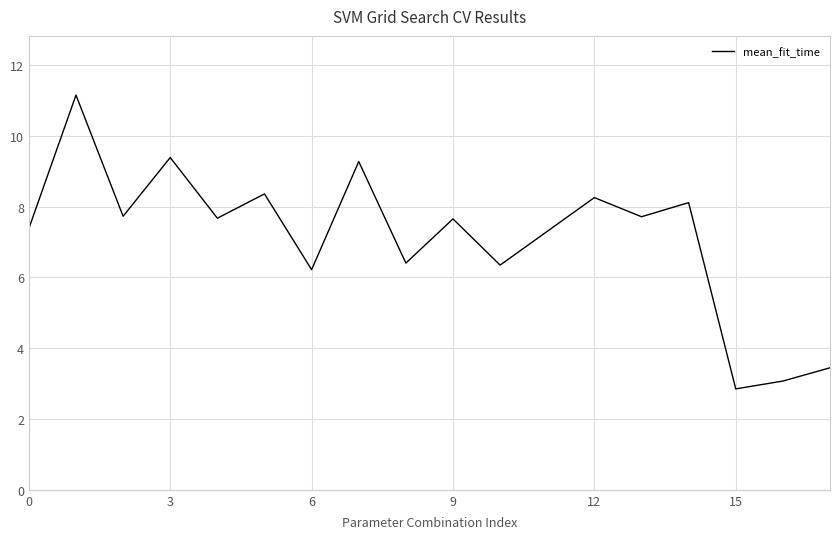

Count the number of categories in the chart.

18